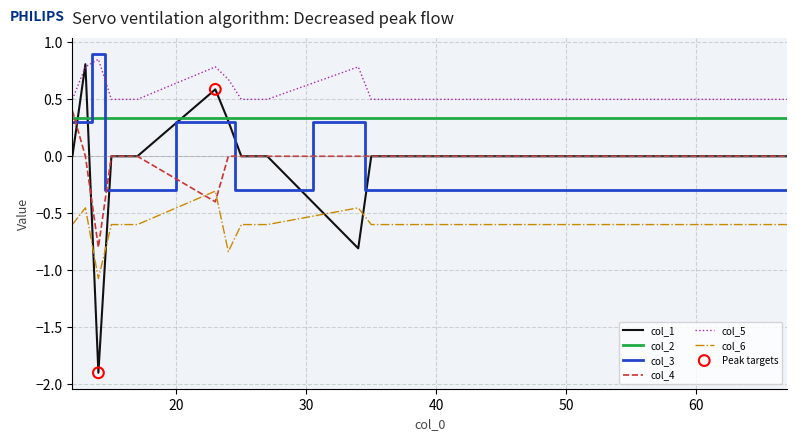

Which series has the largest total across all categories?

col_5